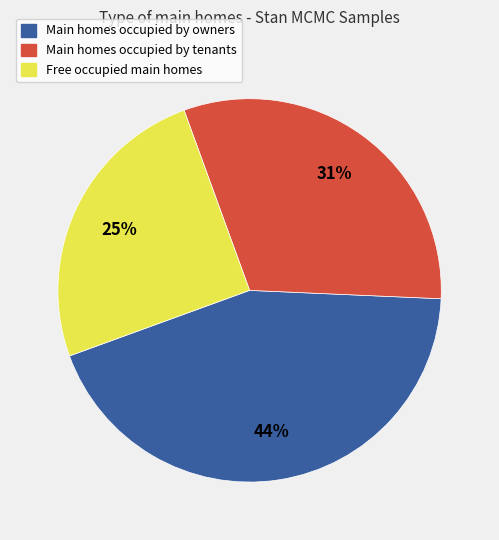

What percentage is the Main homes occupied by owners slice, to the nearest percent?

44%